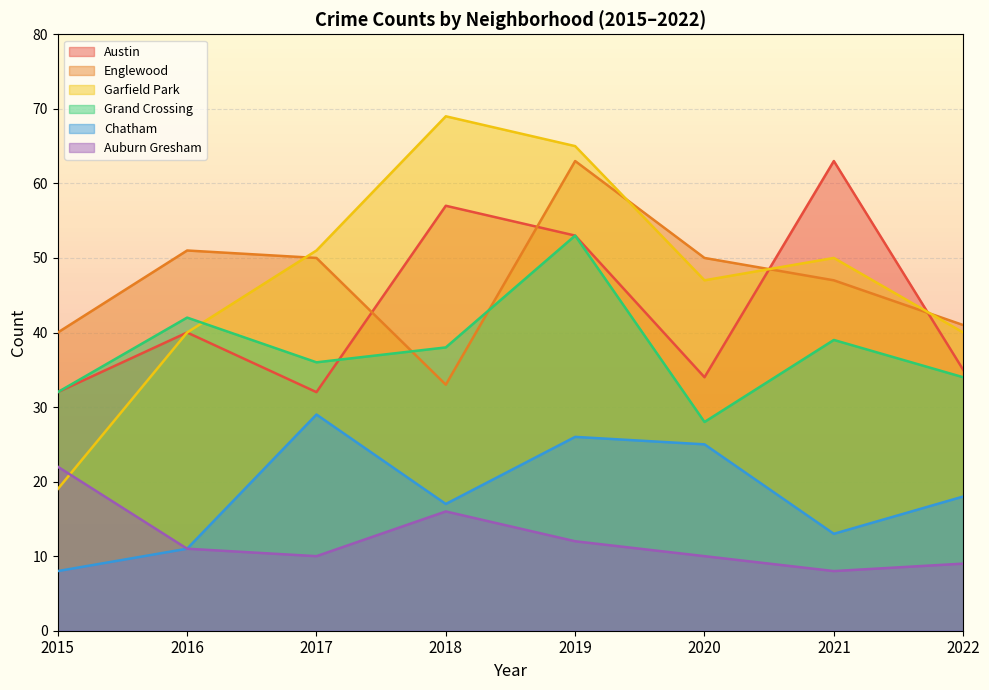

Count the number of categories in the chart.

8